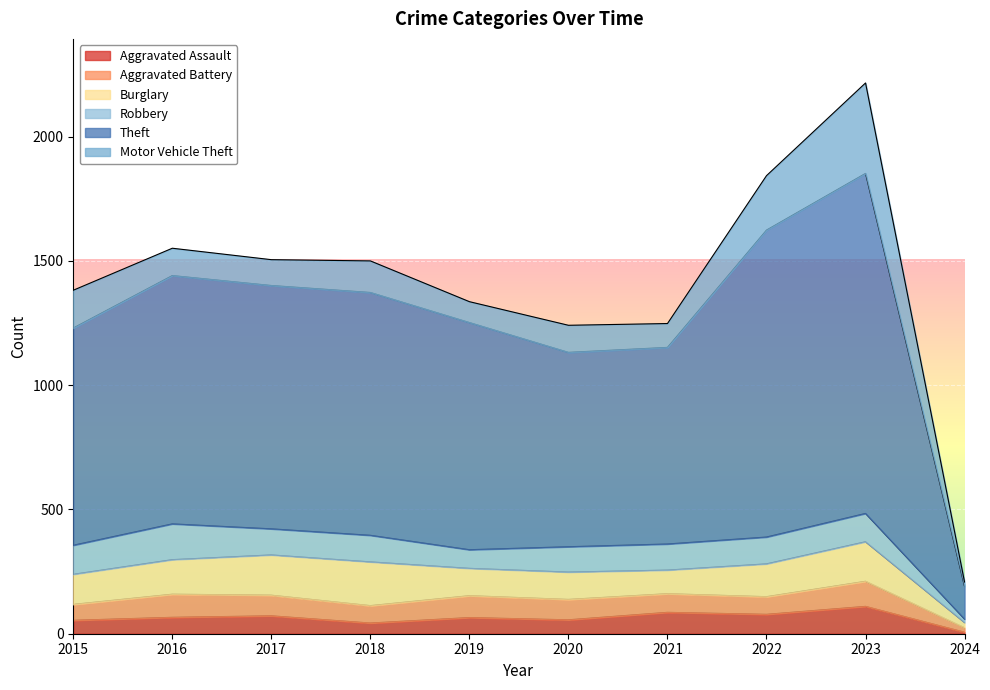

List the labels in order of Theft value, largest first.

2023, 2022, 2016, 2017, 2018, 2019, 2015, 2021, 2020, 2024